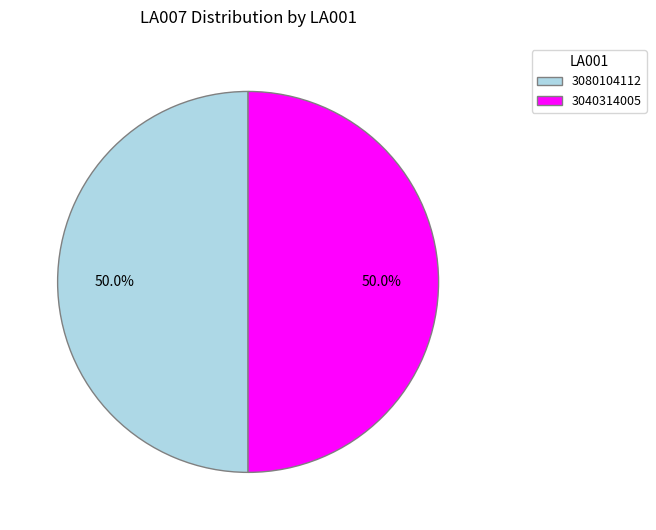

What percentage is the 3040314005 slice, to the nearest percent?

50%